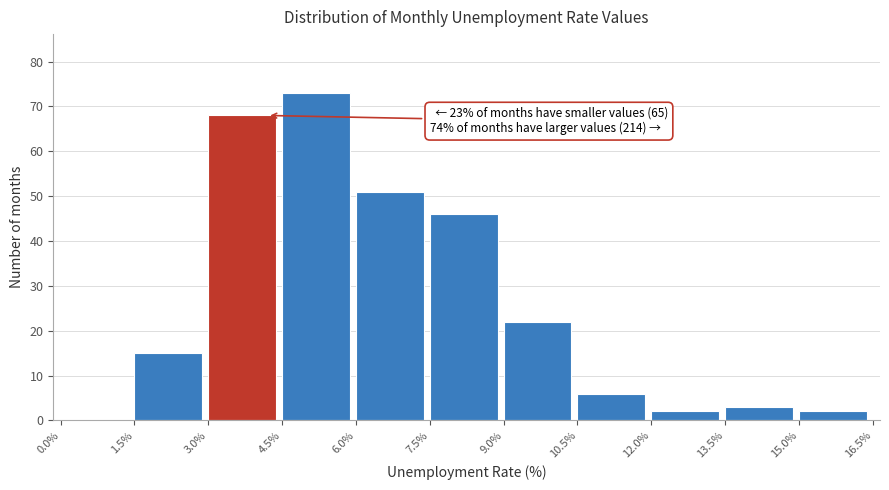

Over which range of the x-axis is the bar tallest?

4.5% to 6.0%